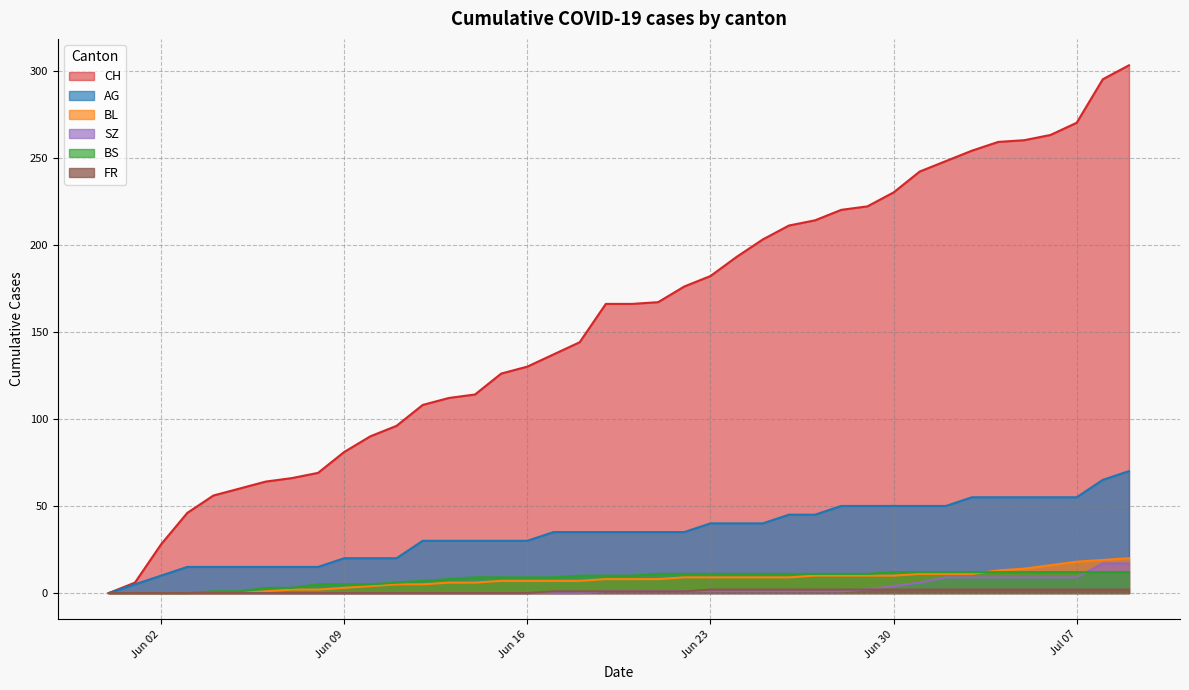

True or false: SZ and BS intersect in this chart.

True